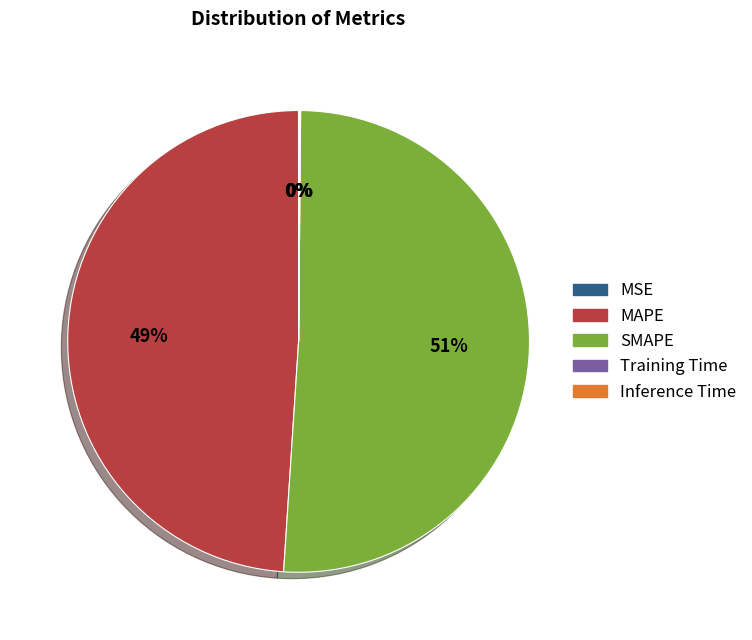

True or false: MAPE accounts for 58% of the total.

False